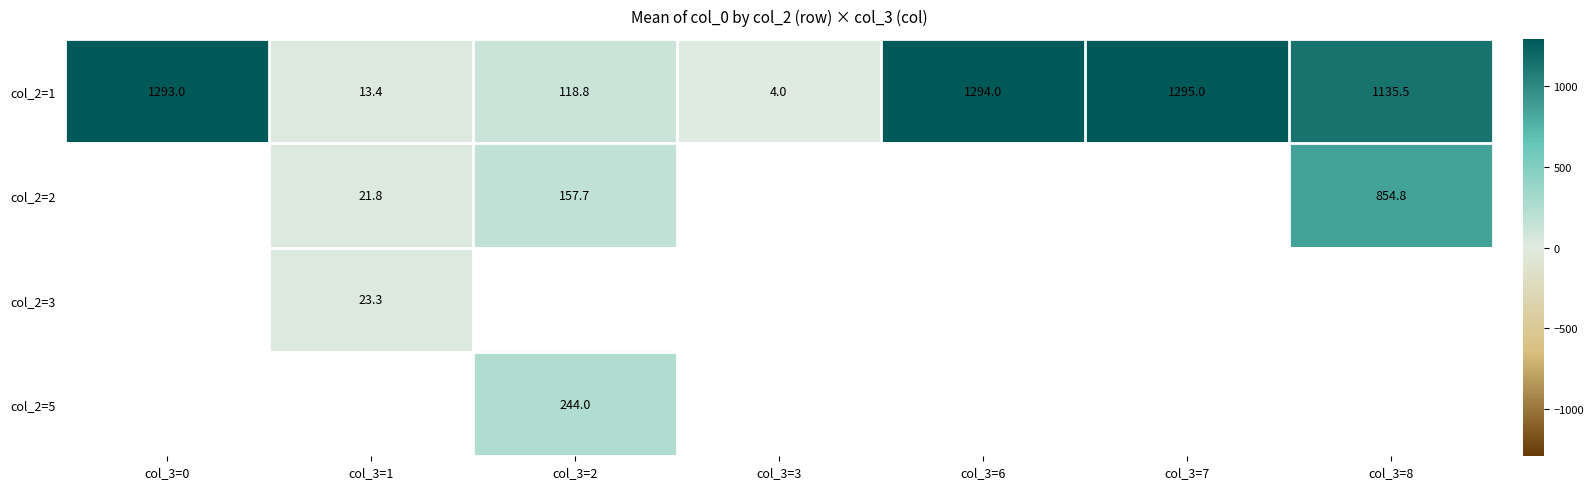

Which category has the highest value in the col_2=1 series?

col_3=7